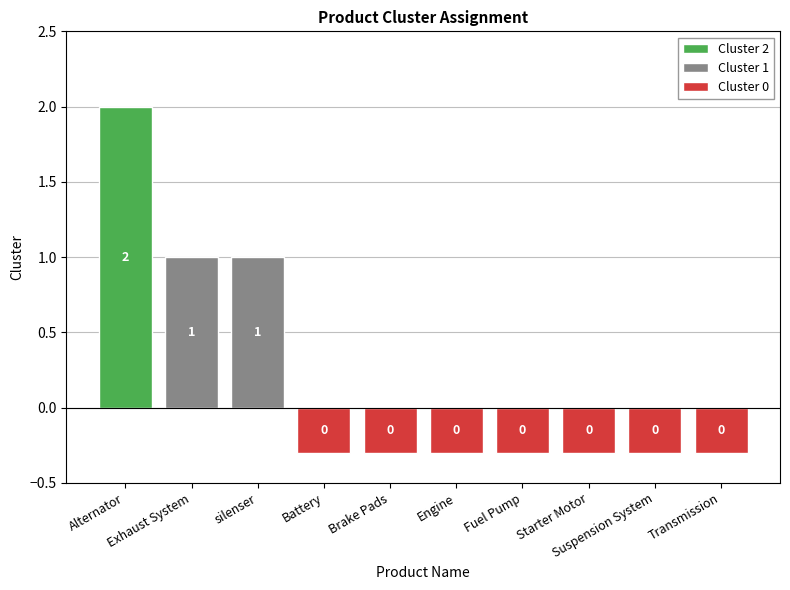

What is the label of the 7th bar from the left?

Fuel Pump